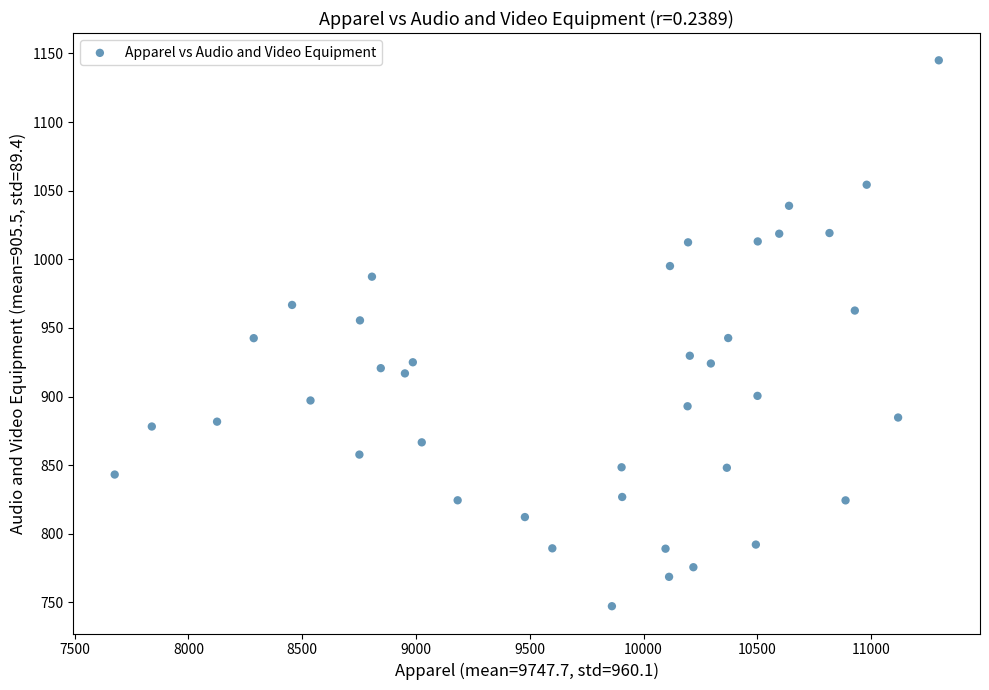

What is the range of X values (max minus min)?

3621.8